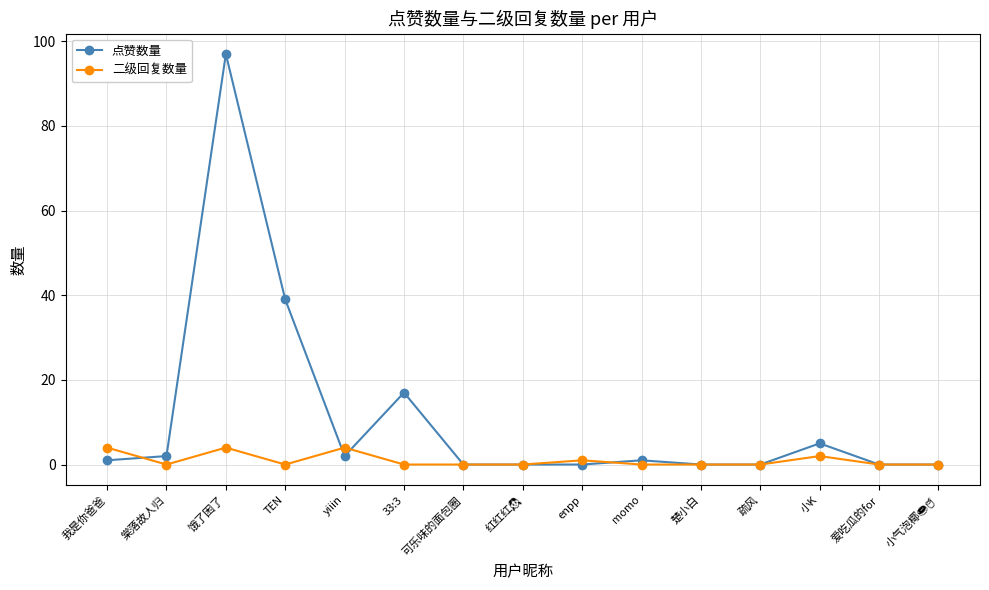

Where is 点赞数量 nearest to the value 48?

TEN